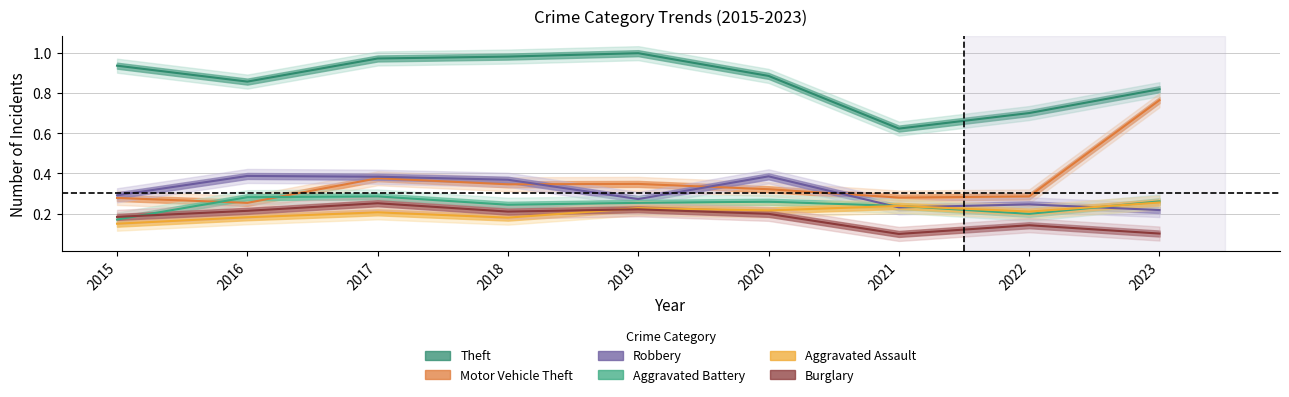

True or false: Motor Vehicle Theft and Burglary intersect in this chart.

False